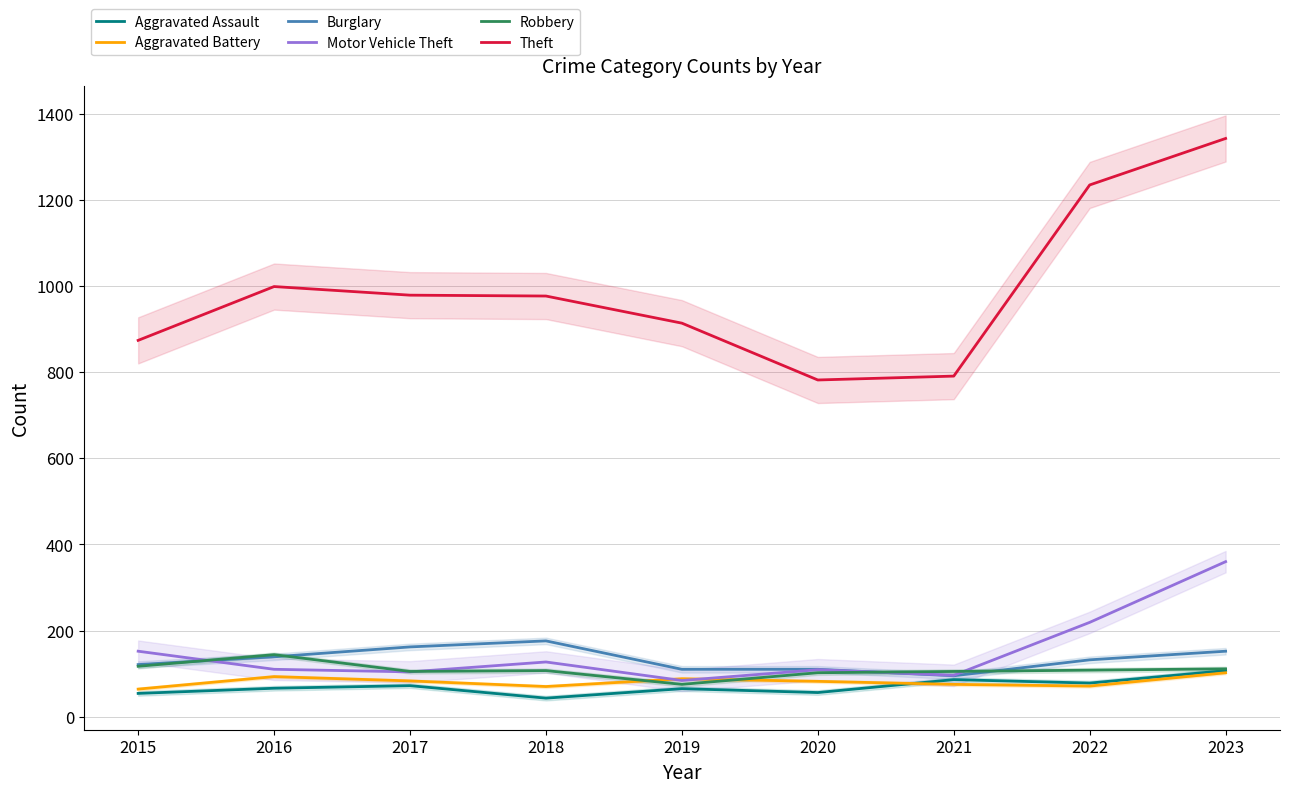

True or false: Robbery has a value of 40 at 2019.

False